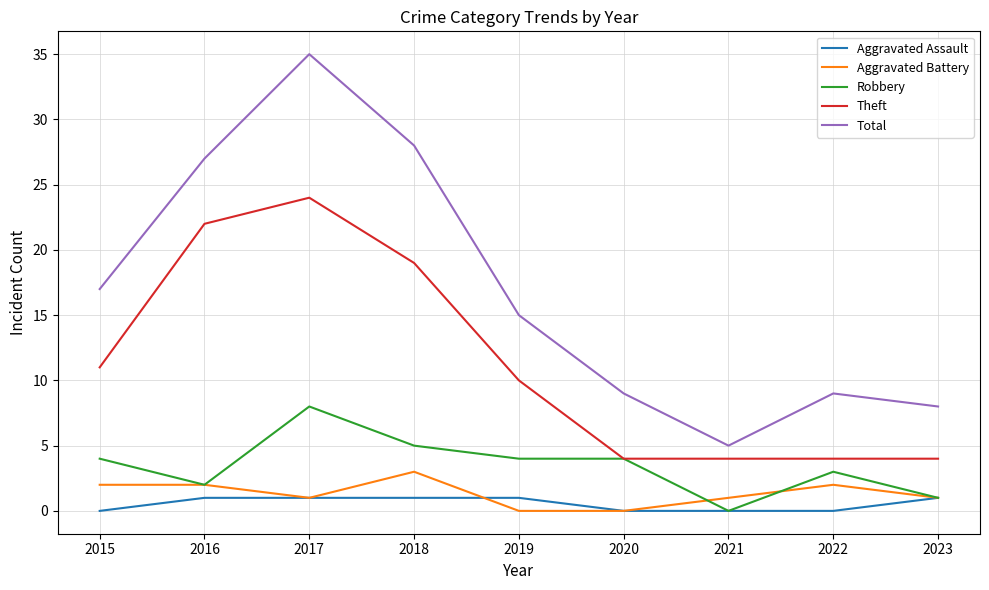

What is the maximum value shown in the chart?

35